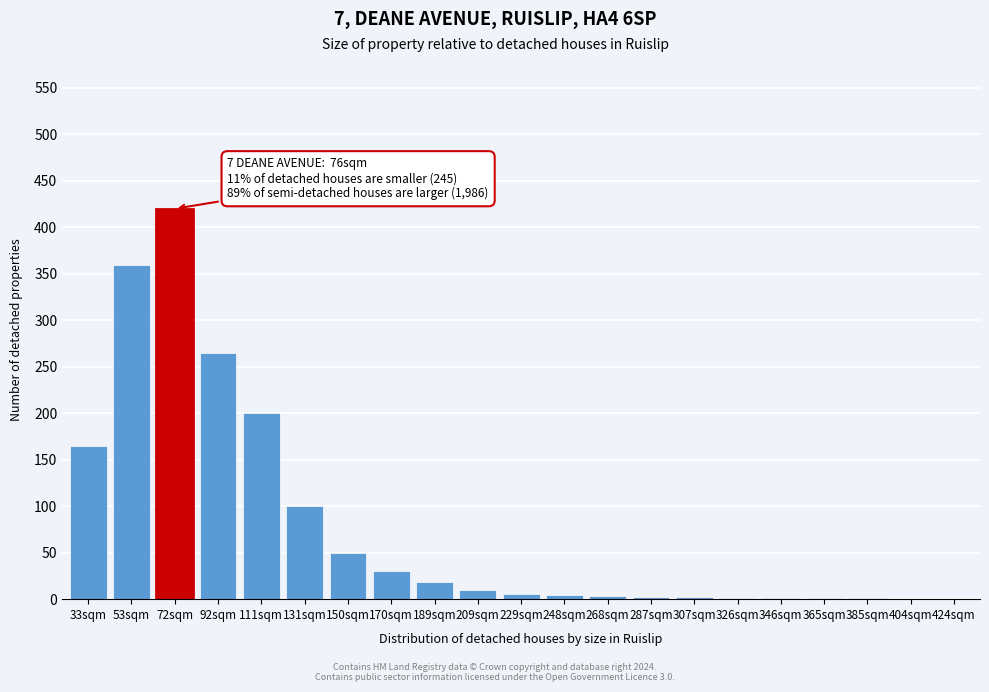

Where is the data nearest to the value 210?

111sqm